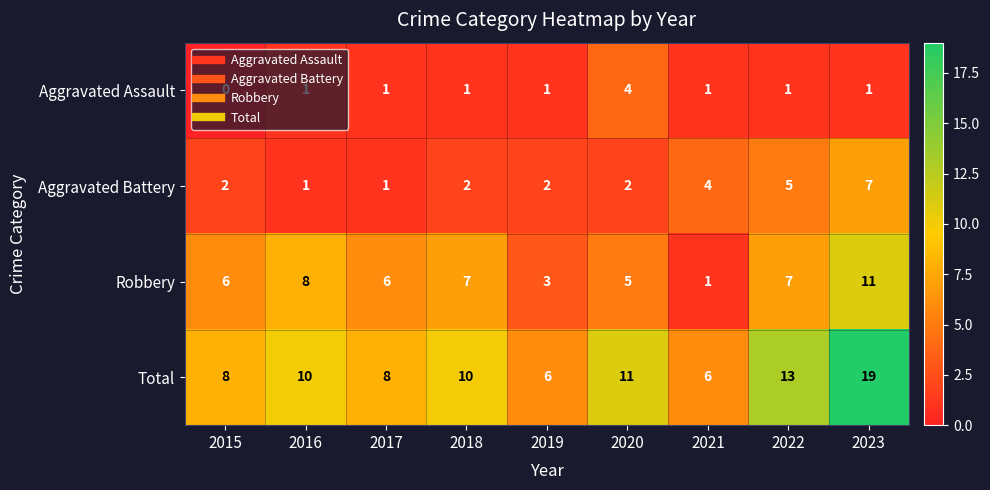

Between 2018 and 2020, which series saw the biggest shift?

Aggravated Assault